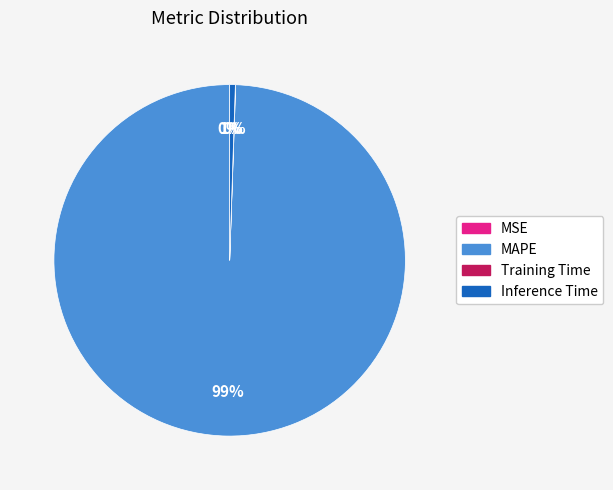

To the nearest percent, what portion does MAPE represent?

99%